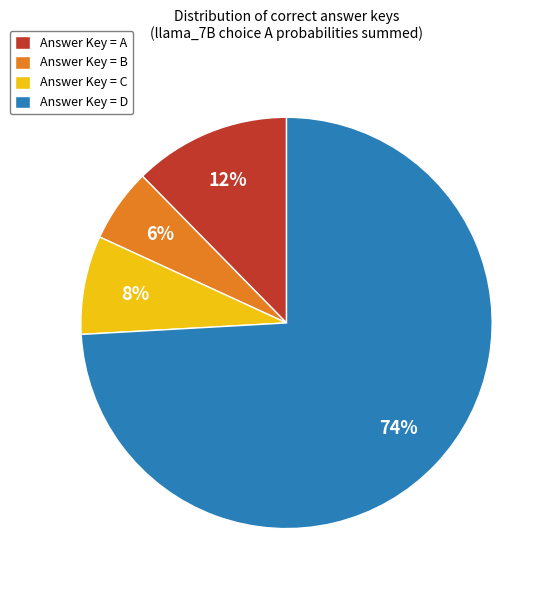

How many segments does this pie chart have?

4